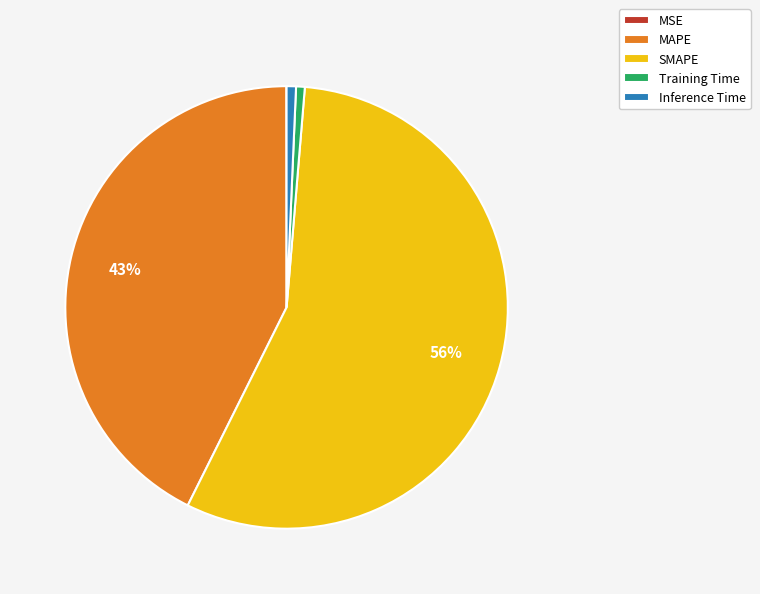

What percentage is the MAPE slice, to the nearest percent?

43%